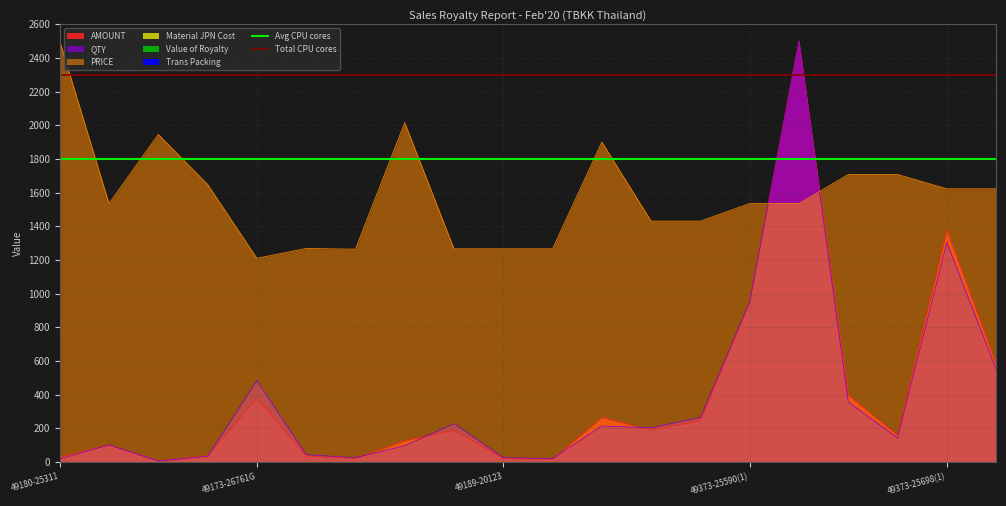

At which label does PRICE reach its minimum?

49173-26761G